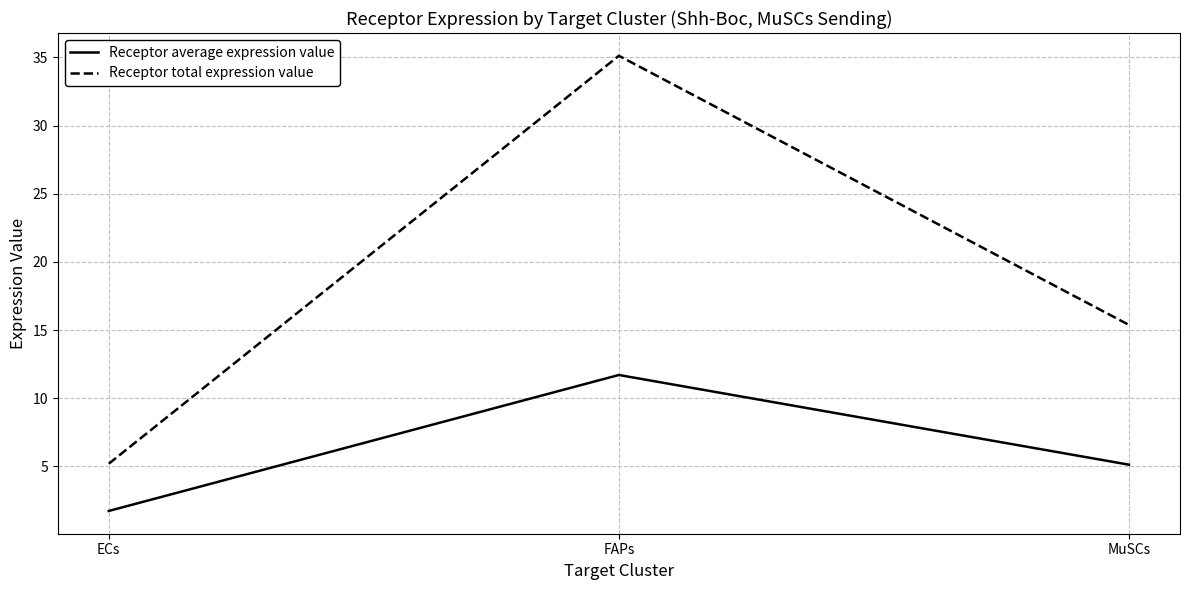

Reading left to right, what are all the values shown in this chart?

Receptor average expression value: 1.7	11.7	5.1
Receptor total expression value: 5.2	35.1	15.4